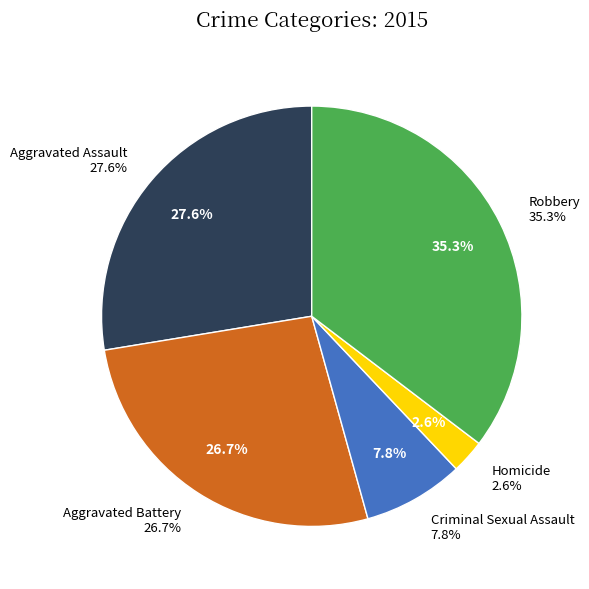

Which slice is the smallest?

Homicide